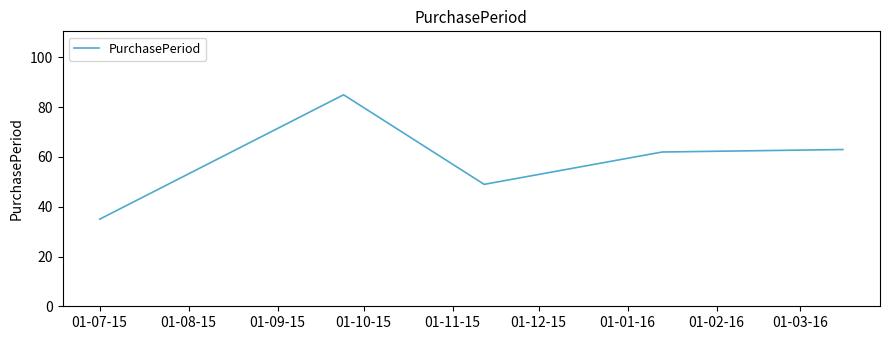

How many values are below 62?

2